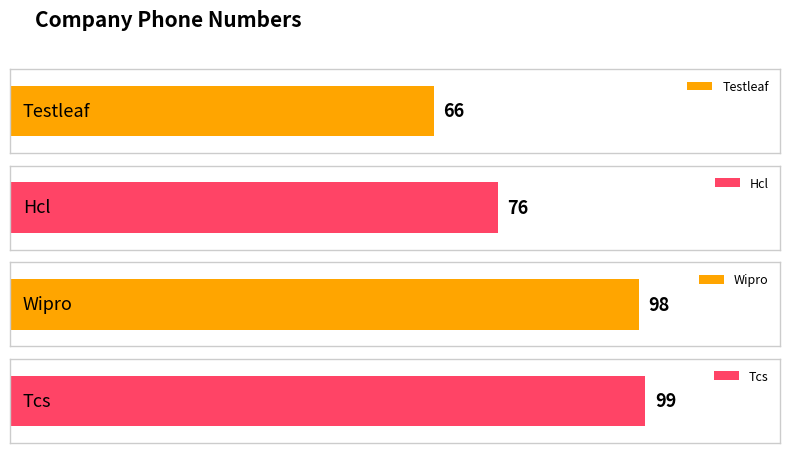

How many values are below 98?

2